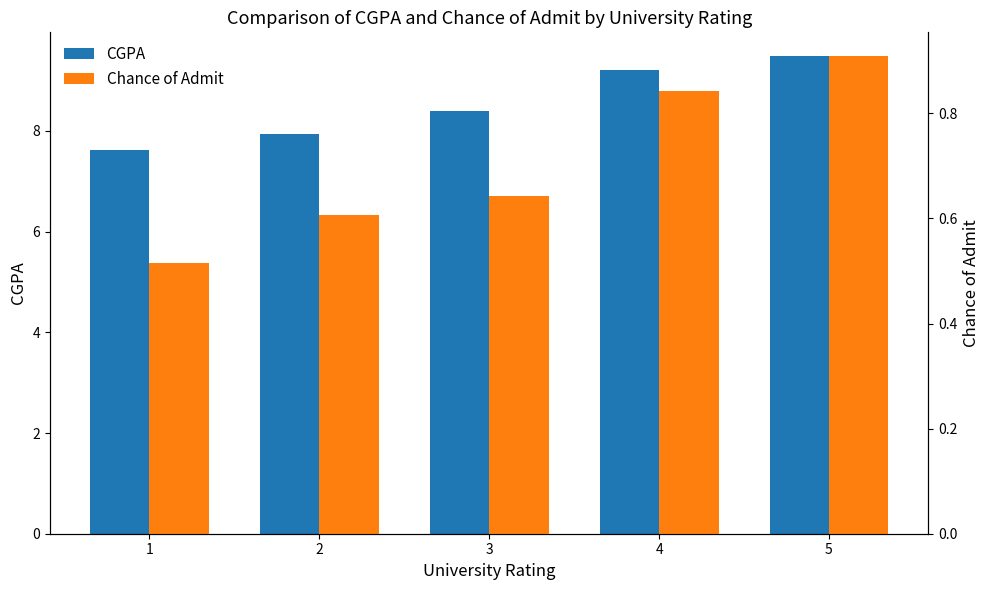

What are all the series names shown in the legend?

CGPA, Chance of Admit